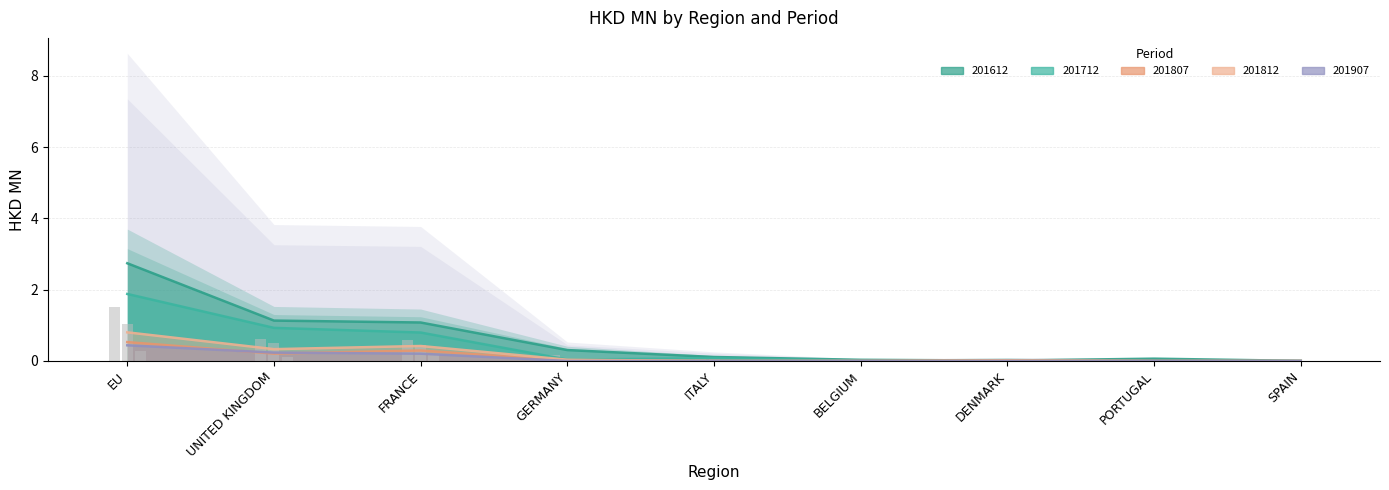

What is the label of the 7th bar from the left?

DENMARK